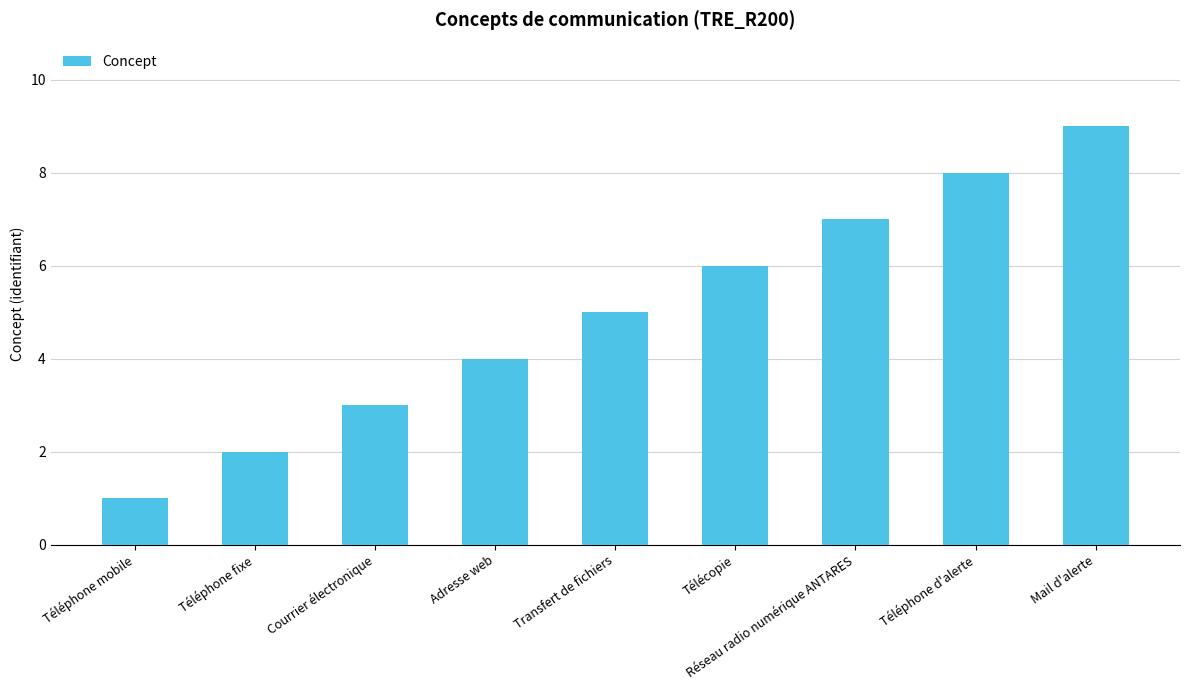

Reading left to right, extract all data points from this chart.

1	2	3	4	5	6	7	8	9